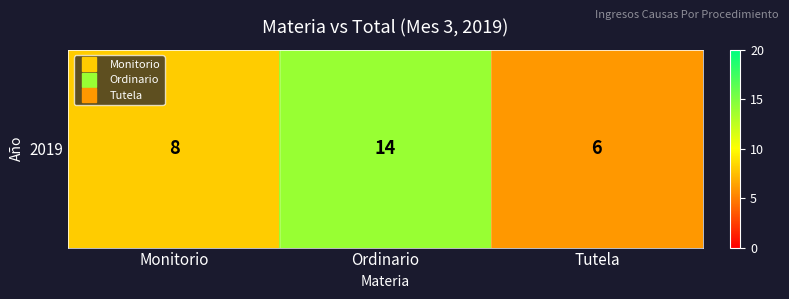

Which category has the highest value across all series?

Ordinario